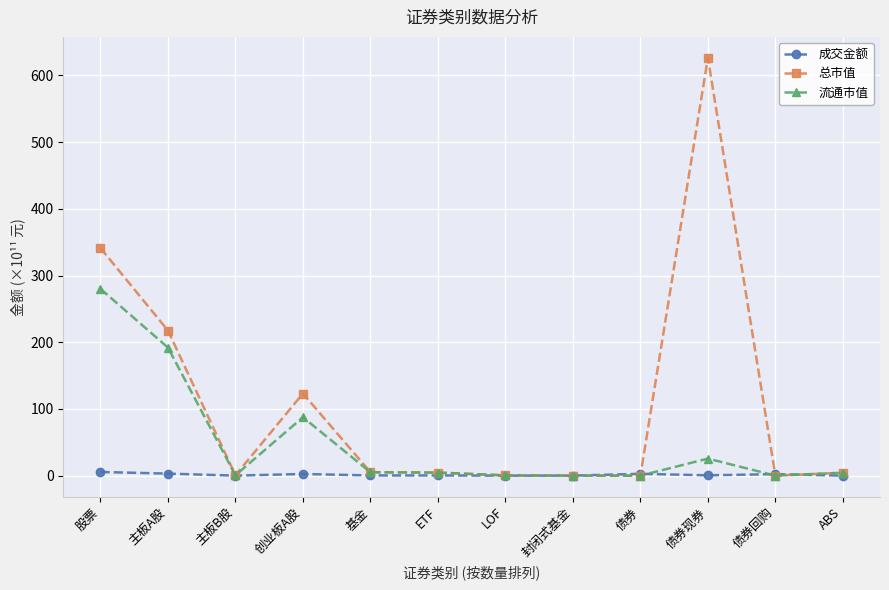

List the series in order of their overall mean, lowest first.

成交金额, 流通市值, 总市值